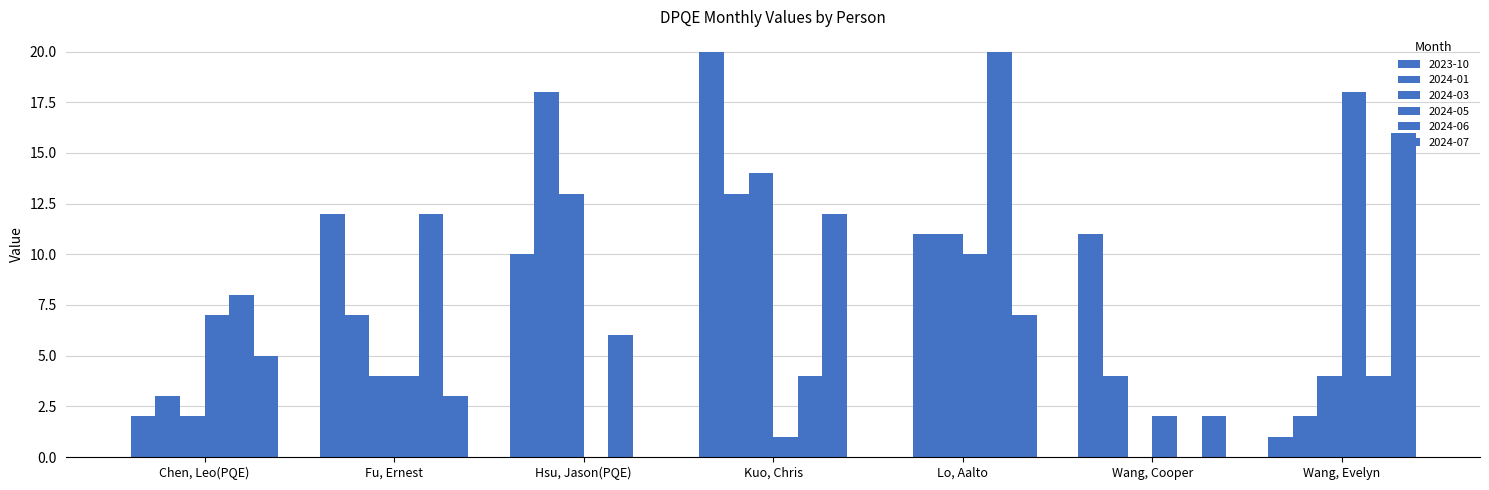

Read the 2024-05 value at Wang, Evelyn, to the nearest 10.

20